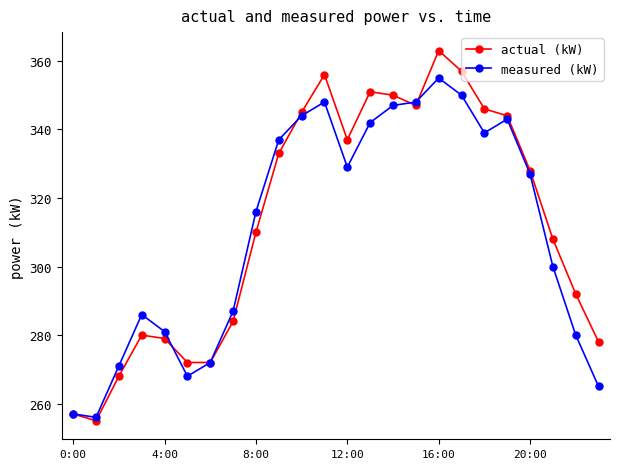

At how many categories does at least one series exceed 323?

12